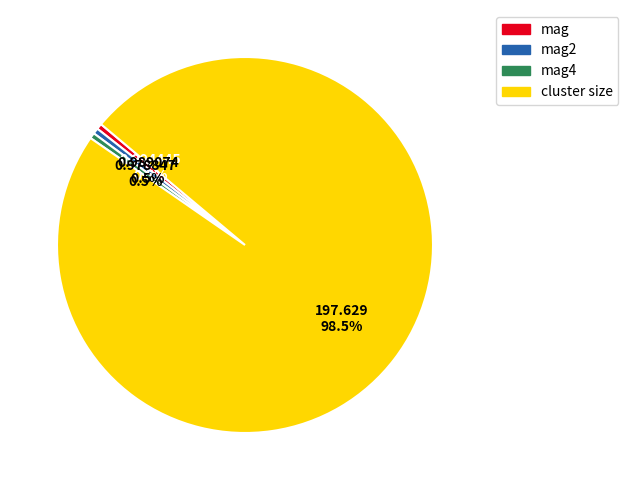

To the nearest percent, what is the combined percentage of mag4 and mag2?

1%